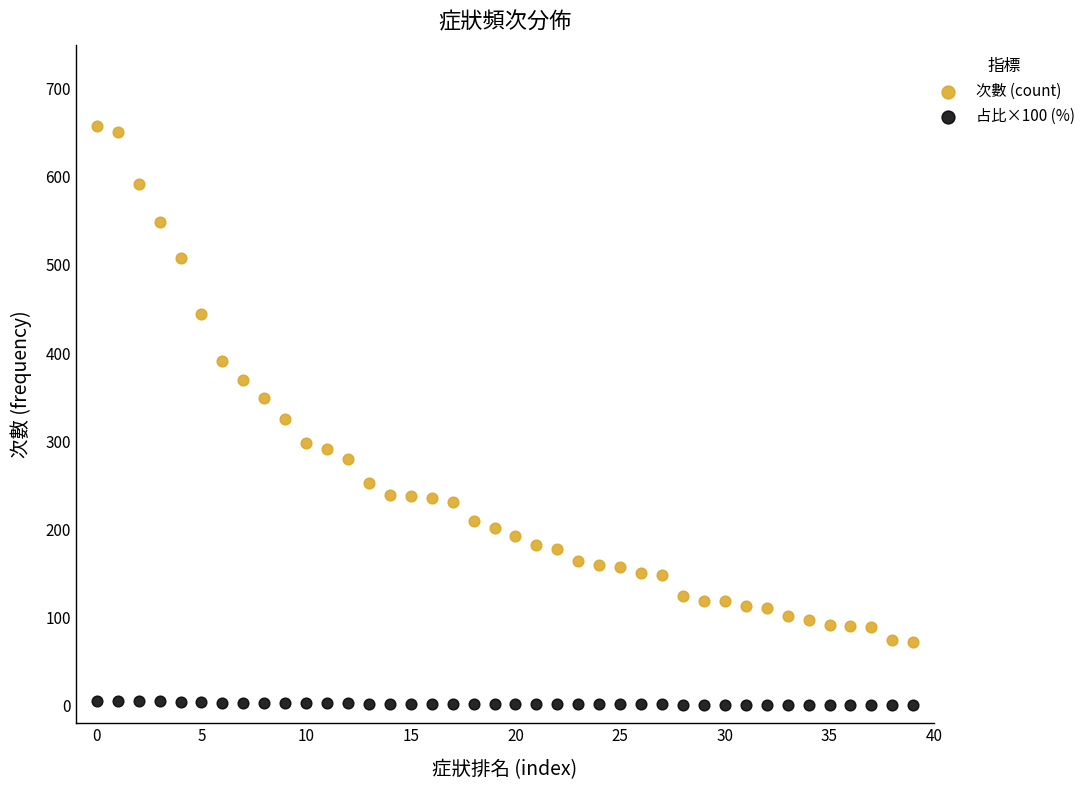

Which series has the widest spread of Y values?

次數 (count)